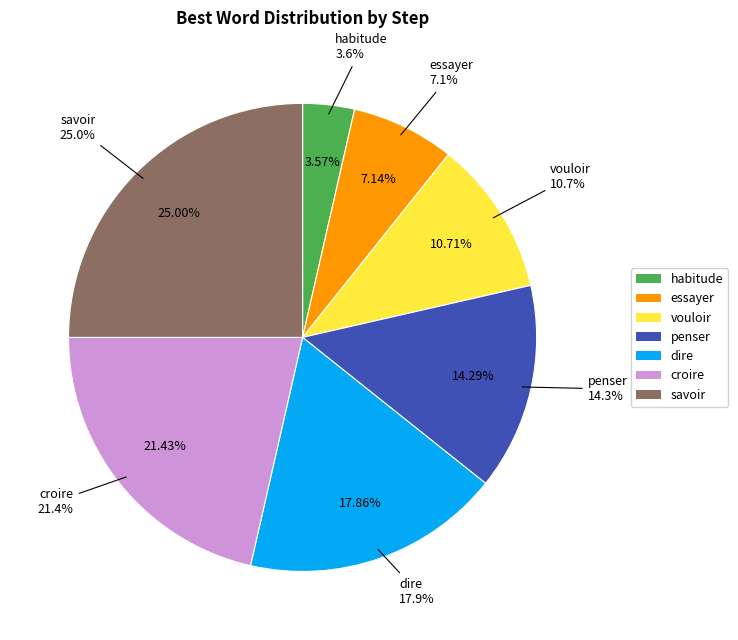

Which has a higher value, savoir or vouloir?

savoir